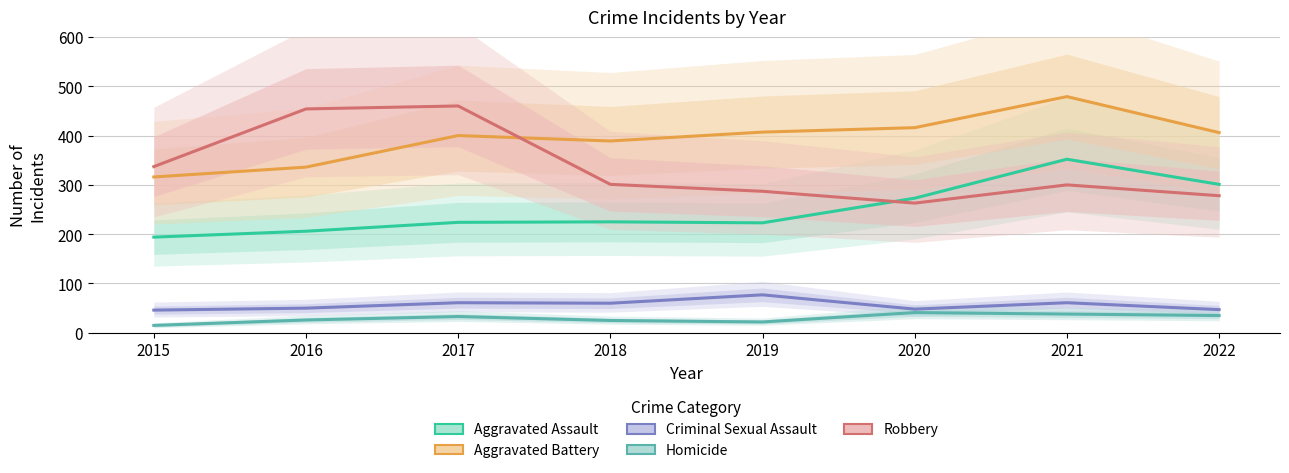

Is it true that Criminal Sexual Assault equals 50 at 2016?

True